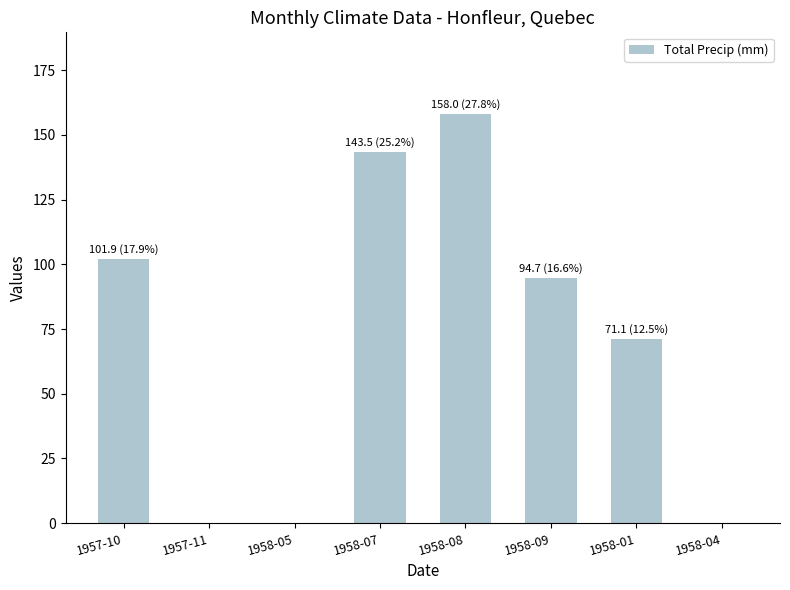

What is the difference between the values at 1958-07 and 1957-10?

41.6